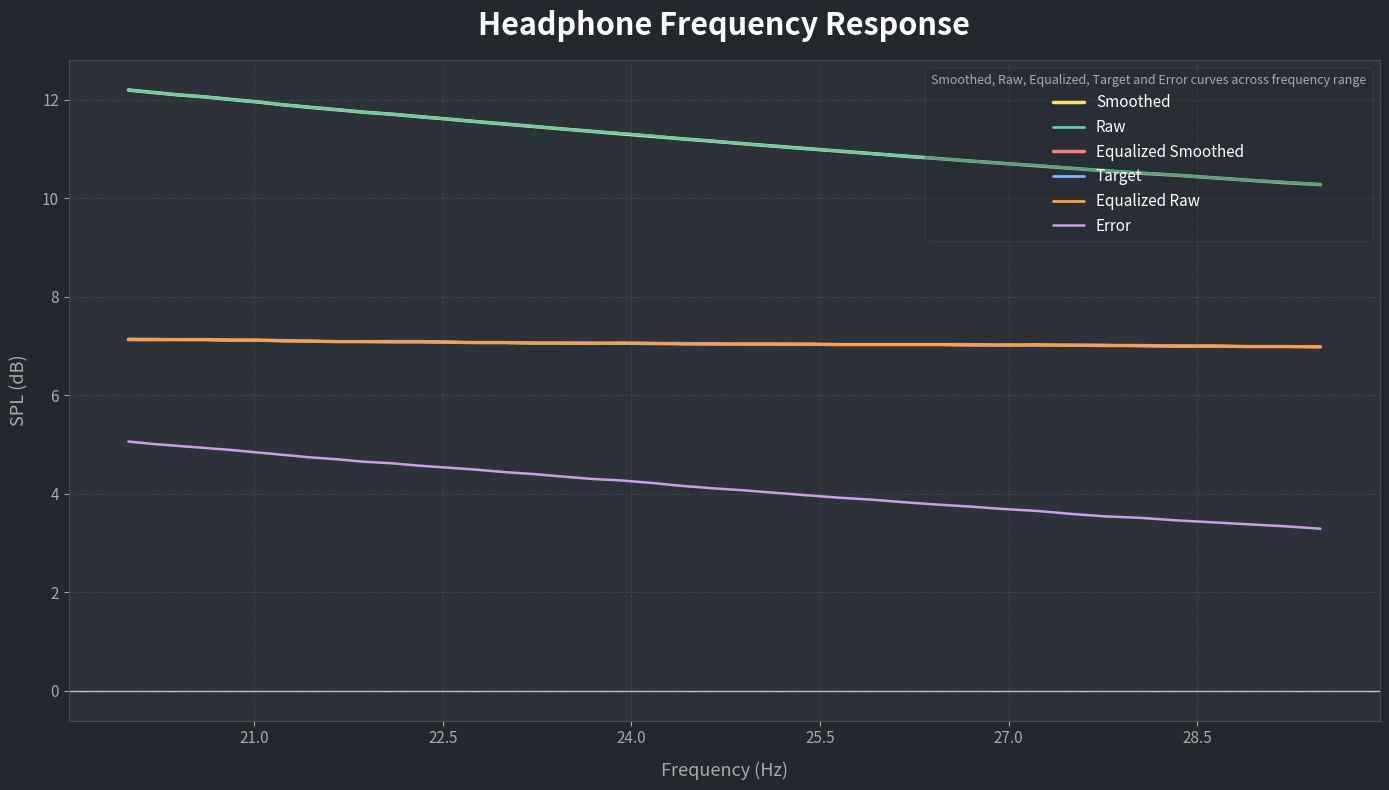

What is the minimum value for Equalized Raw?

7.0